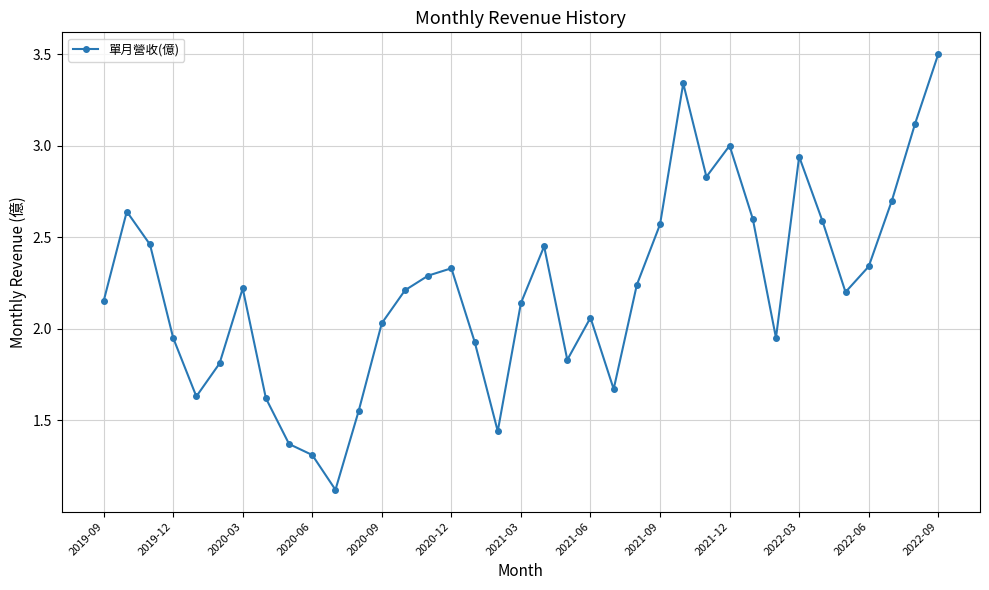

How many values are below 2?

13